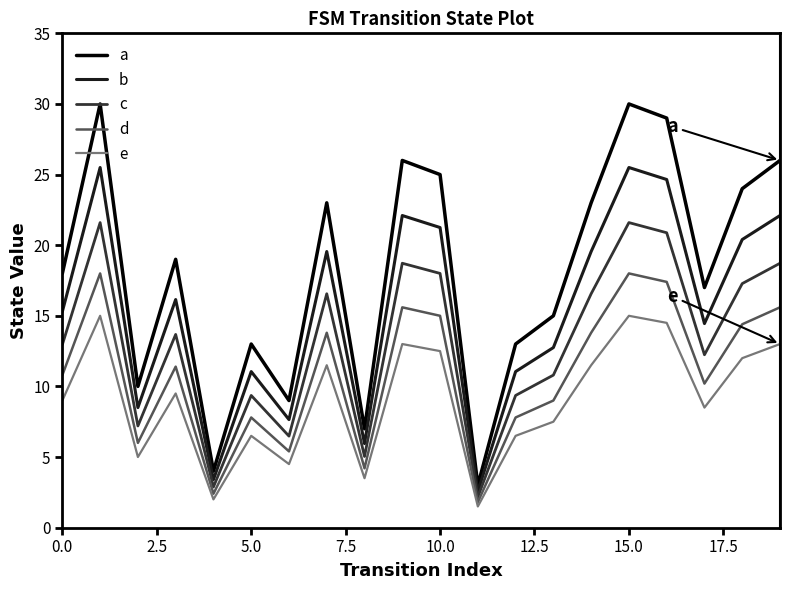

What are all the series names shown in the legend?

a, b, c, d, e